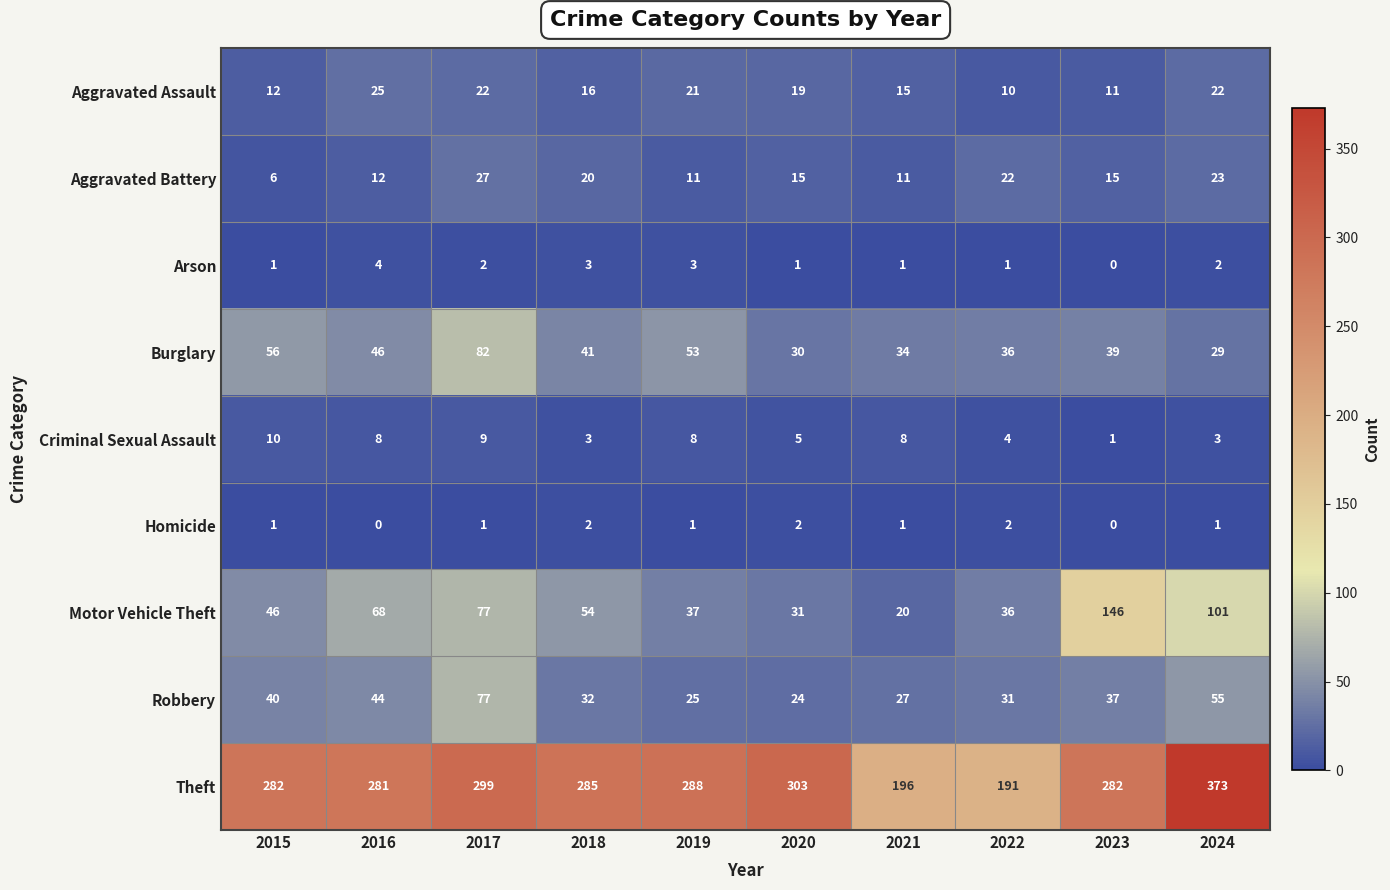

Count the number of data series in this chart.

9